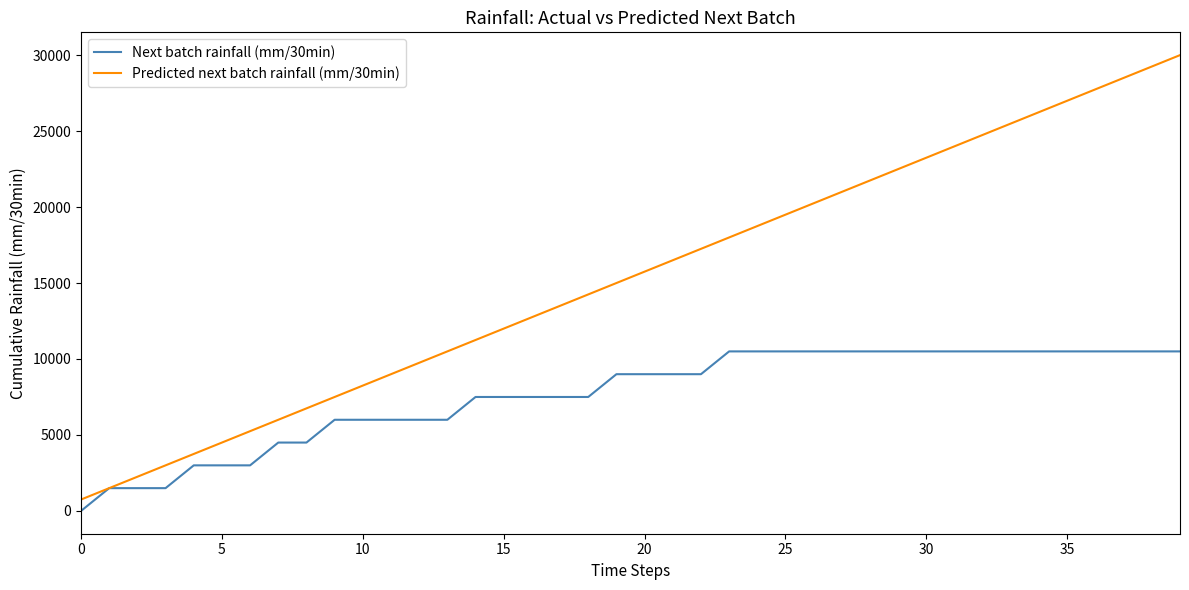

Which series has the largest total across all categories?

Predicted next batch rainfall (mm/30min)